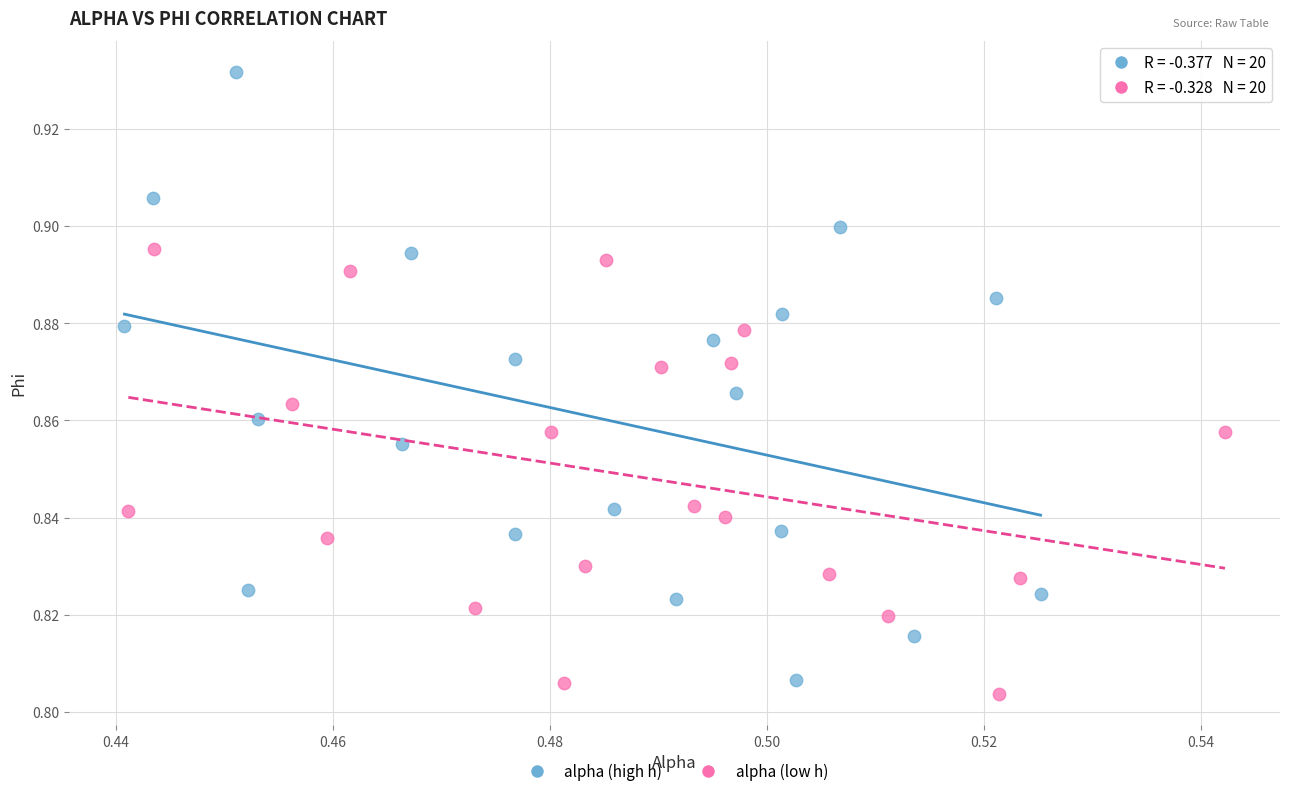

Which series has the largest Y range (max minus min)?

alpha (high h)